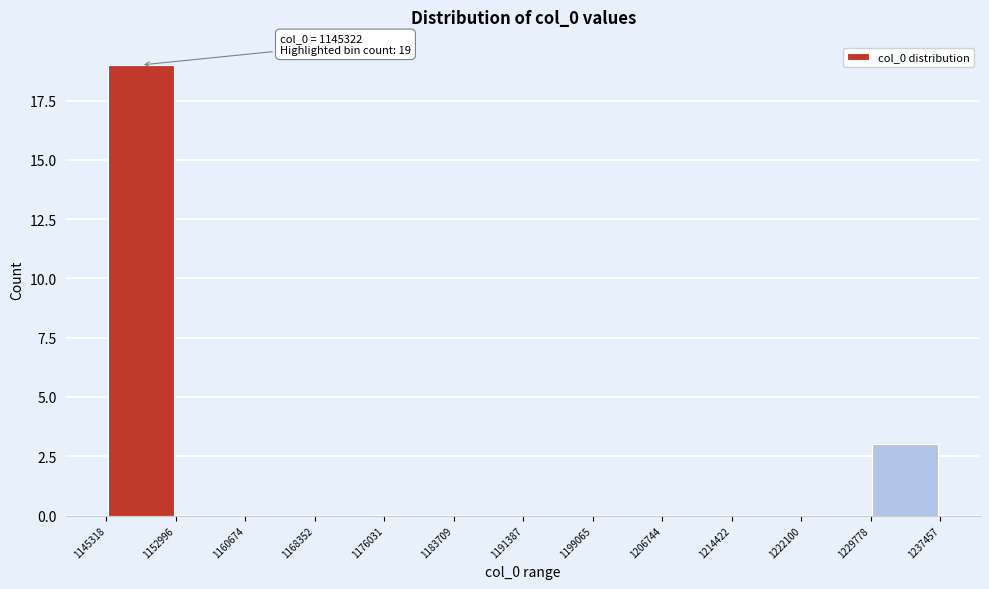

Which range on the x-axis has the tallest bar?

1145318 to 1152996